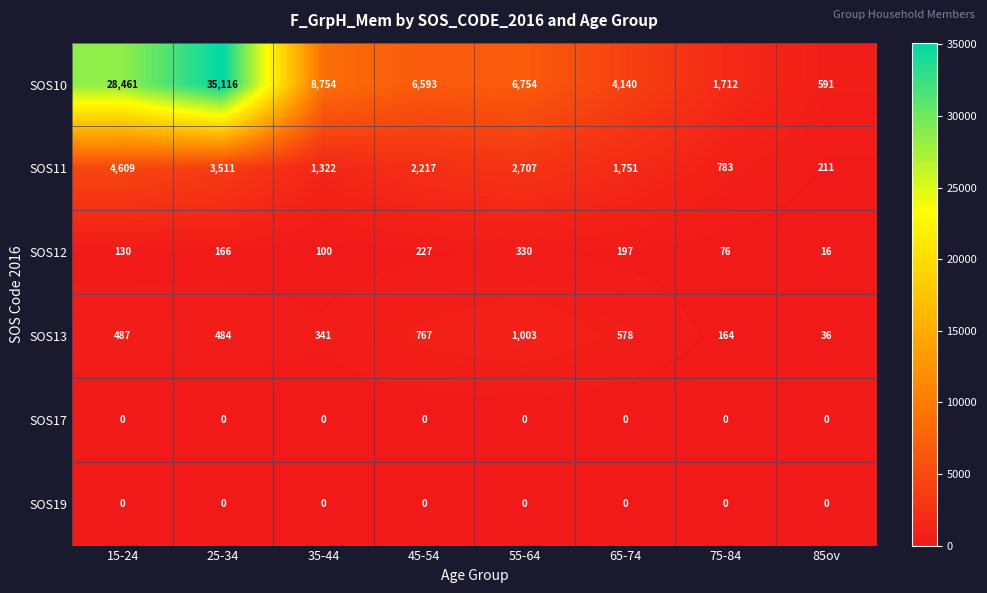

What is the difference between the maximum and minimum values in the SOS10 series?

34525